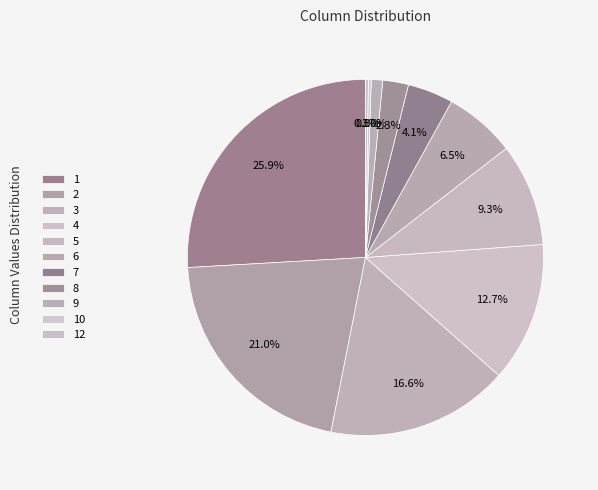

To the nearest percent, what percentage of the pie is 2?

21%